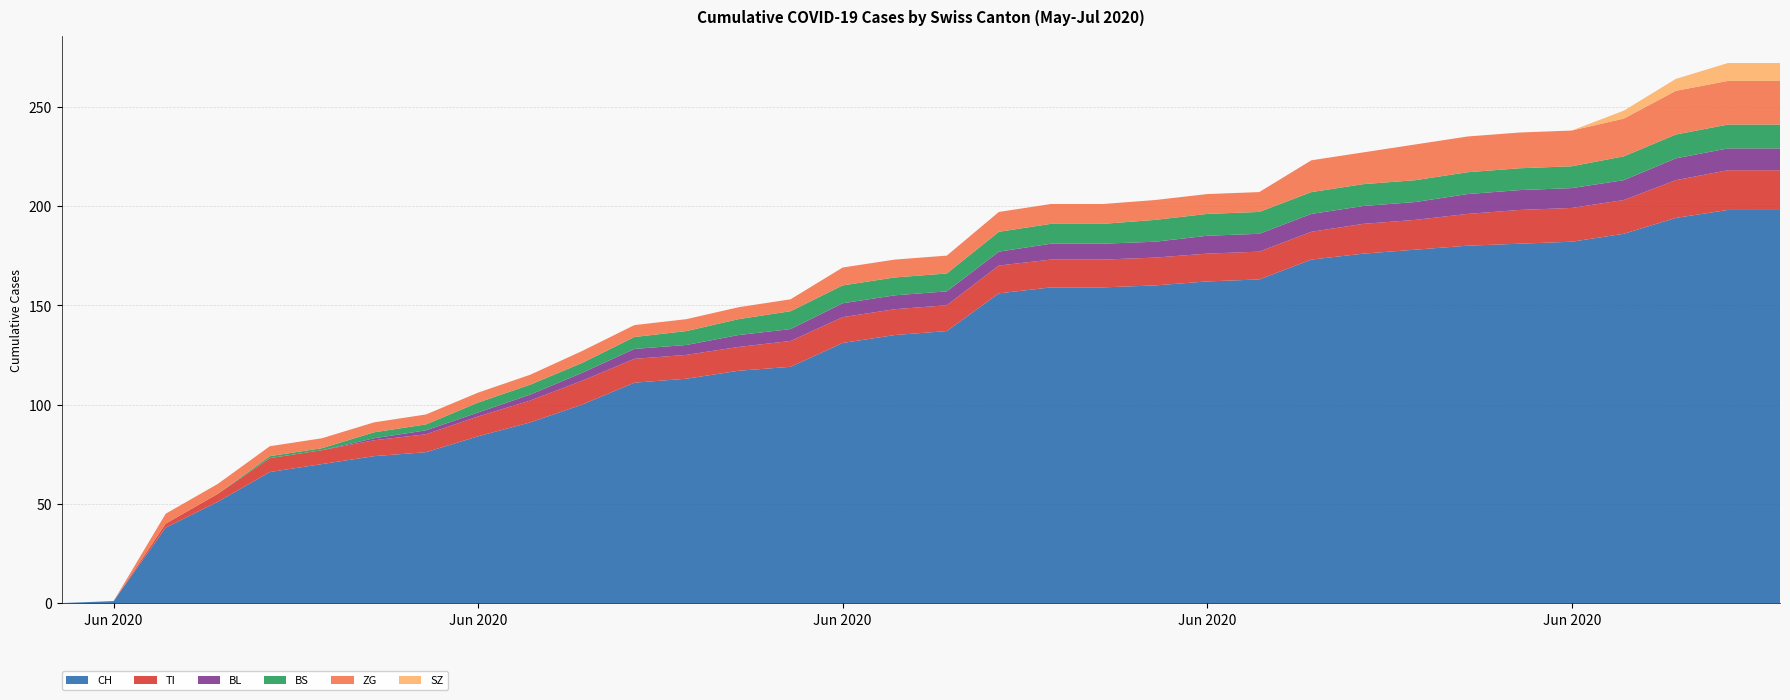

Reading right to left, extract all data points from this chart.

CH: 198	198	194	186	182	181	180	178	176	173	163	162	160	159	159	156	137	135	131	119	117	113	111	100	91	84	76	74	70	66	51	38	1	0
TI: 20	20	19	17	17	17	16	15	15	14	14	14	14	14	14	14	13	13	13	13	12	12	12	12	11	10	9	8	7	7	4	2	0	0
BL: 11	11	11	10	10	10	10	9	9	9	9	9	8	8	8	7	7	7	7	6	6	5	5	4	3	2	2	1	0	0	0	0	0	0
BS: 12	12	12	12	11	11	11	11	11	11	11	11	11	10	10	10	9	9	9	9	8	7	6	5	5	5	3	3	1	1	0	0	0	0
ZG: 22	22	22	19	18	18	18	18	16	16	10	10	10	10	10	10	9	9	9	6	6	6	6	6	5	5	5	5	5	5	5	5	0	0
SZ: 9	9	6	4	0	0	0	0	0	0	0	0	0	0	0	0	0	0	0	0	0	0	0	0	0	0	0	0	0	0	0	0	0	0